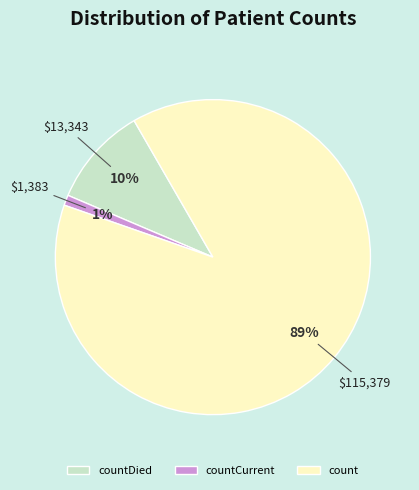

To the nearest percent, what percentage of the pie is countDied?

10%